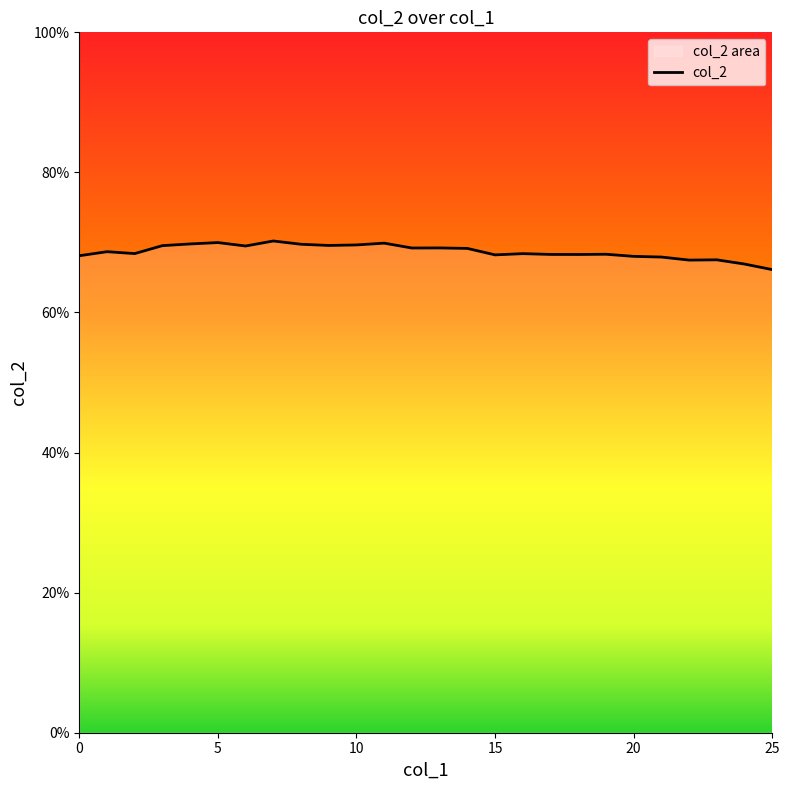

Reading left to right, extract all data points from this chart.

0=0.7	1=0.7	2=0.7	3=0.7	4=0.7	5=0.7	6=0.7	7=0.7	8=0.7	9=0.7	10=0.7	11=0.7	12=0.7	13=0.7	14=0.7	15=0.7	16=0.7	17=0.7	18=0.7	19=0.7	20=0.7	21=0.7	22=0.7	23=0.7	24=0.7	25=0.7